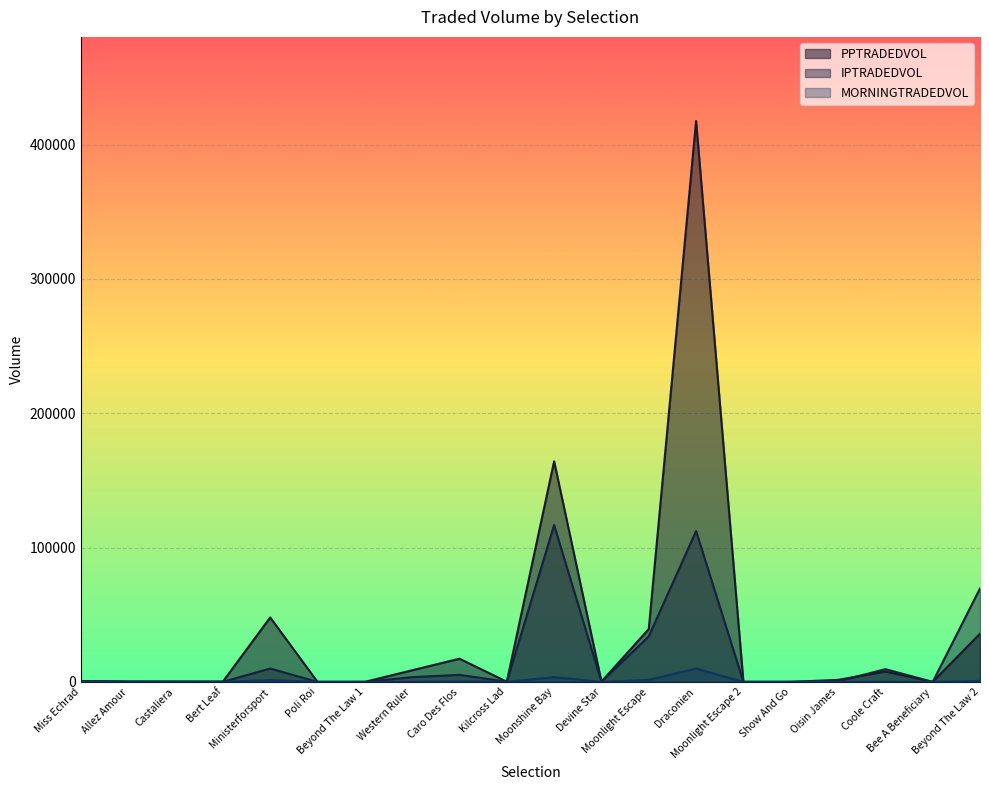

How many lines are shown in the chart?

3